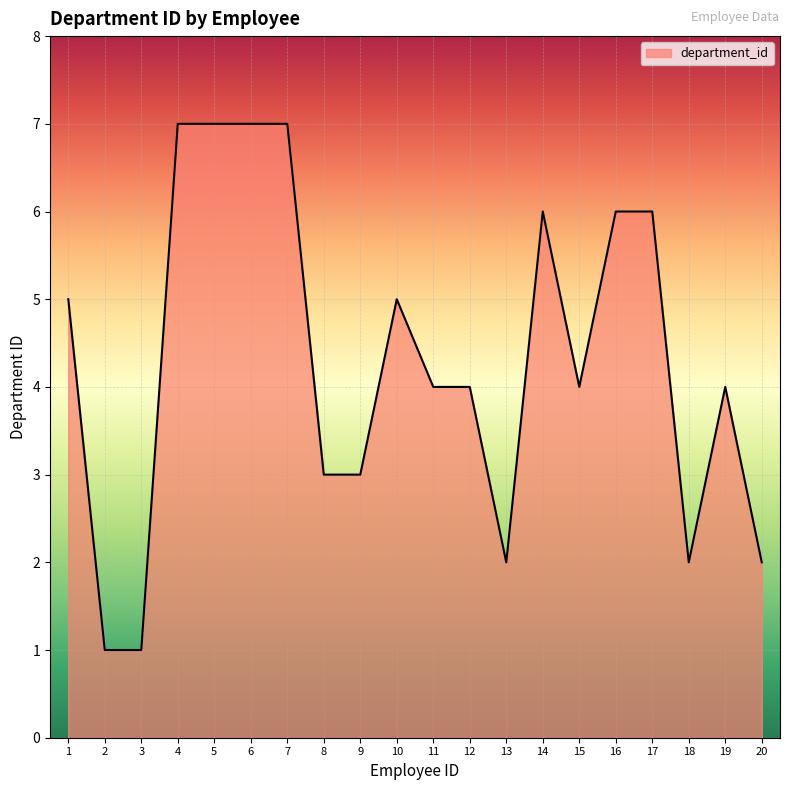

What is the ratio of the value at 10 to the value at 9?

1.7